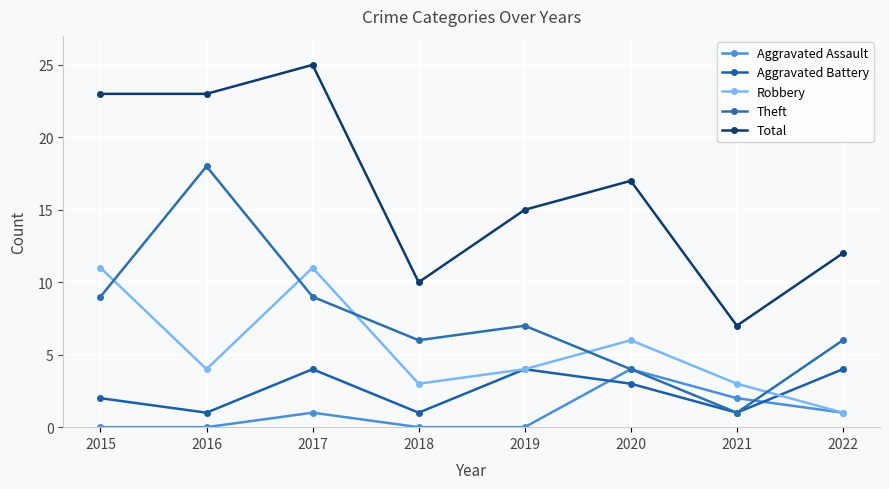

After their last crossing, which series has the higher values: Robbery or Theft?

Theft